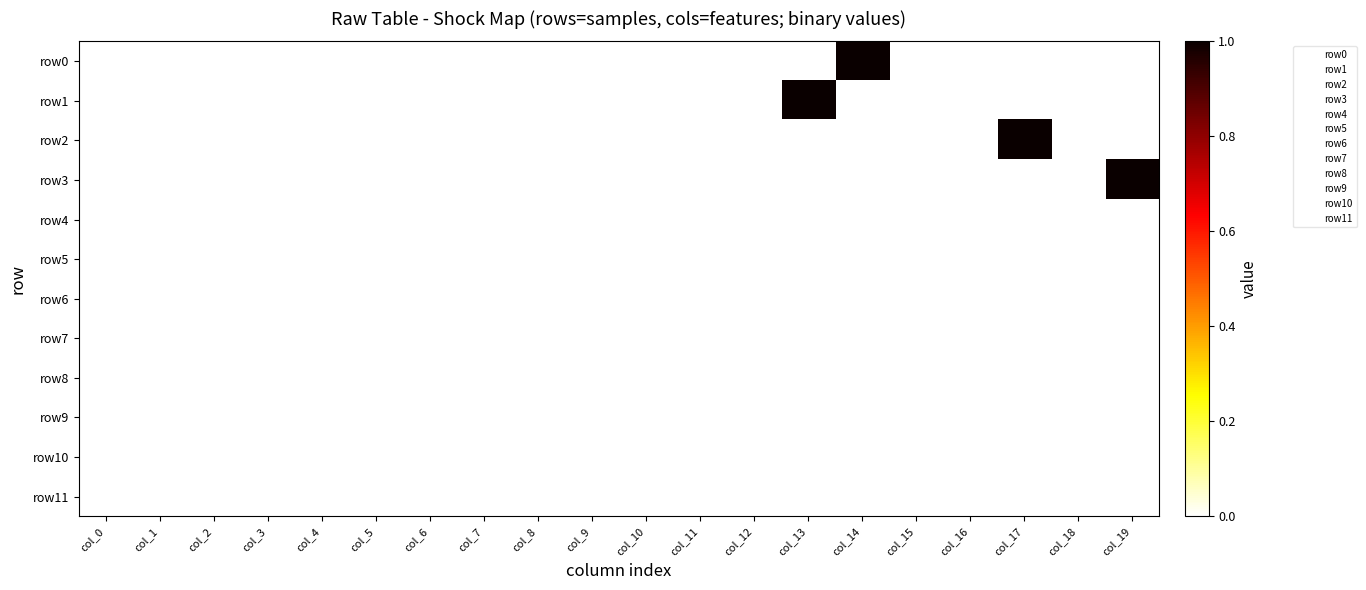

Reading left to right, what are all the values shown in this chart?

row0: col_0=0	col_1=0	col_2=0	col_3=0	col_4=0	col_5=0	col_6=0	col_7=0	col_8=0	col_9=0	col_10=0	col_11=0	col_12=0	col_13=0	col_14=1	col_15=0	col_16=0	col_17=0	col_18=0	col_19=0
row1: col_0=0	col_1=0	col_2=0	col_3=0	col_4=0	col_5=0	col_6=0	col_7=0	col_8=0	col_9=0	col_10=0	col_11=0	col_12=0	col_13=1	col_14=0	col_15=0	col_16=0	col_17=0	col_18=0	col_19=0
row2: col_0=0	col_1=0	col_2=0	col_3=0	col_4=0	col_5=0	col_6=0	col_7=0	col_8=0	col_9=0	col_10=0	col_11=0	col_12=0	col_13=0	col_14=0	col_15=0	col_16=0	col_17=1	col_18=0	col_19=0
row3: col_0=0	col_1=0	col_2=0	col_3=0	col_4=0	col_5=0	col_6=0	col_7=0	col_8=0	col_9=0	col_10=0	col_11=0	col_12=0	col_13=0	col_14=0	col_15=0	col_16=0	col_17=0	col_18=0	col_19=1
row4: col_0=0	col_1=0	col_2=0	col_3=0	col_4=0	col_5=0	col_6=0	col_7=0	col_8=0	col_9=0	col_10=0	col_11=0	col_12=0	col_13=0	col_14=0	col_15=0	col_16=0	col_17=0	col_18=0	col_19=0
row5: col_0=0	col_1=0	col_2=0	col_3=0	col_4=0	col_5=0	col_6=0	col_7=0	col_8=0	col_9=0	col_10=0	col_11=0	col_12=0	col_13=0	col_14=0	col_15=0	col_16=0	col_17=0	col_18=0	col_19=0
row6: col_0=0	col_1=0	col_2=0	col_3=0	col_4=0	col_5=0	col_6=0	col_7=0	col_8=0	col_9=0	col_10=0	col_11=0	col_12=0	col_13=0	col_14=0	col_15=0	col_16=0	col_17=0	col_18=0	col_19=0
row7: col_0=0	col_1=0	col_2=0	col_3=0	col_4=0	col_5=0	col_6=0	col_7=0	col_8=0	col_9=0	col_10=0	col_11=0	col_12=0	col_13=0	col_14=0	col_15=0	col_16=0	col_17=0	col_18=0	col_19=0
row8: col_0=0	col_1=0	col_2=0	col_3=0	col_4=0	col_5=0	col_6=0	col_7=0	col_8=0	col_9=0	col_10=0	col_11=0	col_12=0	col_13=0	col_14=0	col_15=0	col_16=0	col_17=0	col_18=0	col_19=0
row9: col_0=0	col_1=0	col_2=0	col_3=0	col_4=0	col_5=0	col_6=0	col_7=0	col_8=0	col_9=0	col_10=0	col_11=0	col_12=0	col_13=0	col_14=0	col_15=0	col_16=0	col_17=0	col_18=0	col_19=0
row10: col_0=0	col_1=0	col_2=0	col_3=0	col_4=0	col_5=0	col_6=0	col_7=0	col_8=0	col_9=0	col_10=0	col_11=0	col_12=0	col_13=0	col_14=0	col_15=0	col_16=0	col_17=0	col_18=0	col_19=0
row11: col_0=0	col_1=0	col_2=0	col_3=0	col_4=0	col_5=0	col_6=0	col_7=0	col_8=0	col_9=0	col_10=0	col_11=0	col_12=0	col_13=0	col_14=0	col_15=0	col_16=0	col_17=0	col_18=0	col_19=0